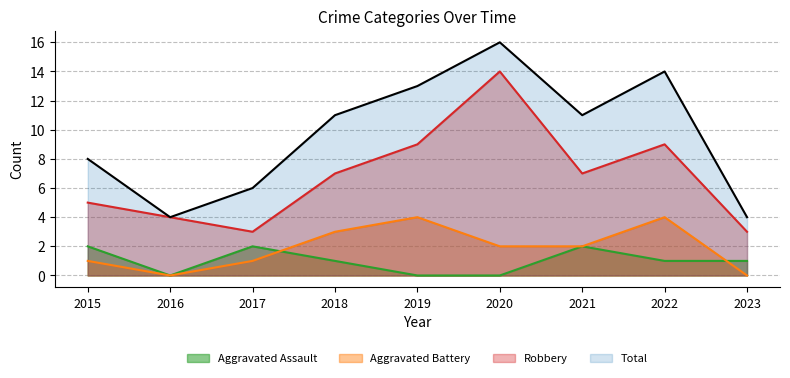

True or false: Aggravated Battery and Robbery intersect in this chart.

False